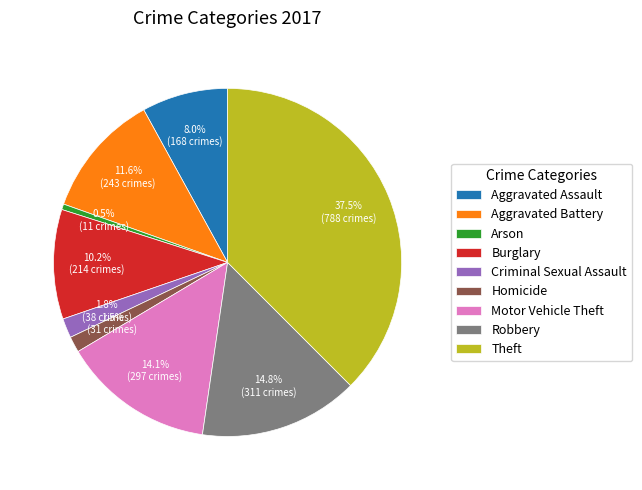

What is the largest slice in the pie chart?

Theft